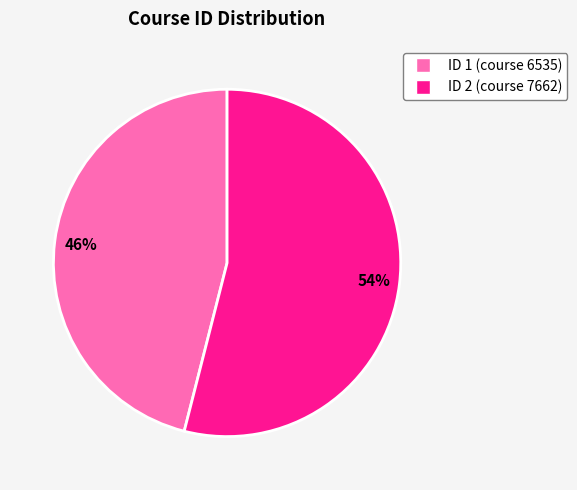

Is there any slice that represents more than half of the pie?

Yes